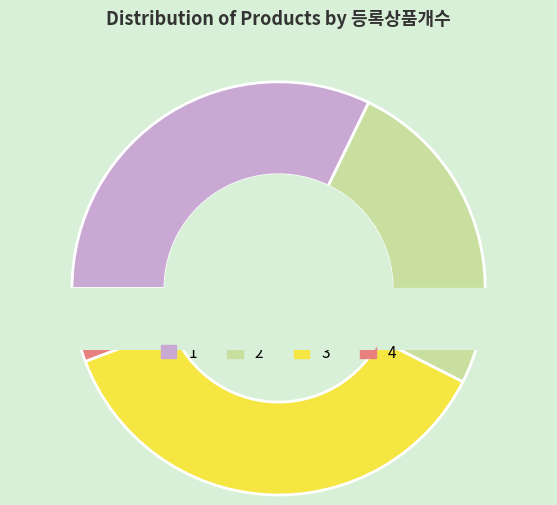

The ev4_conti_3 slice represents 1% of the pie. True or false?

False